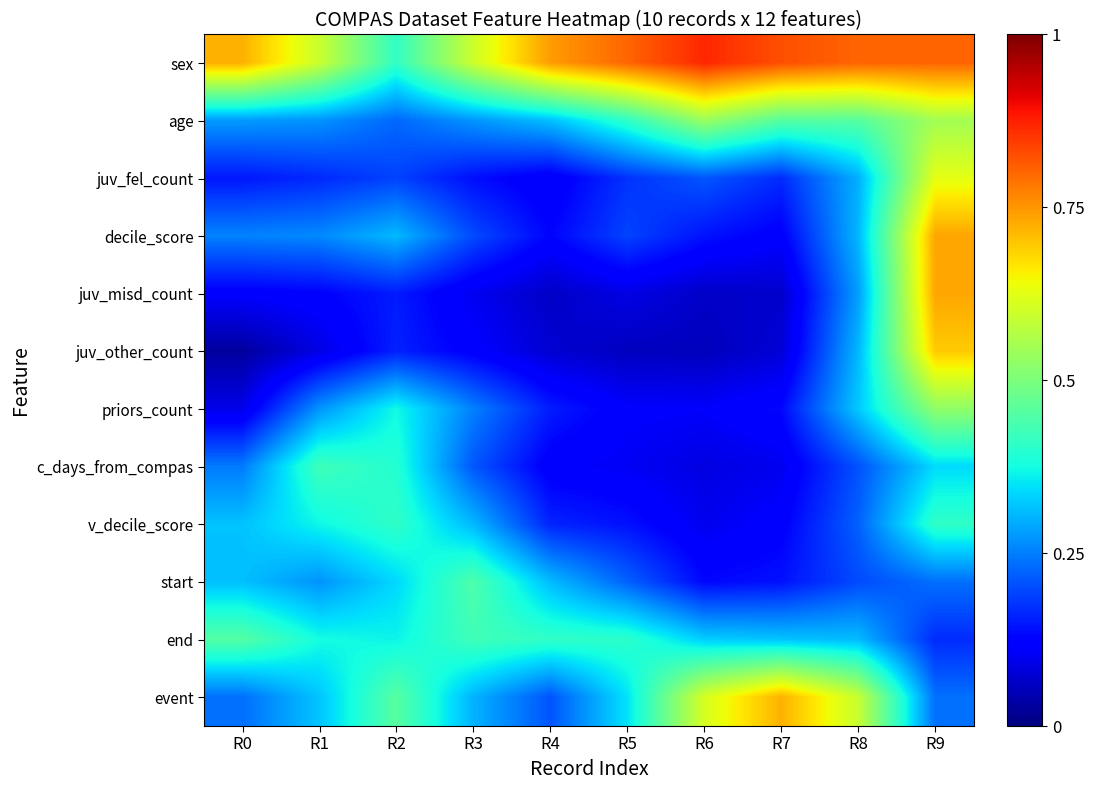

Reading left to right, extract all data points from this chart.

sex: R0=0.7	R1=0.6	R2=0.4	R3=0.6	R4=0.7	R5=0.8	R6=0.9	R7=0.8	R8=0.8	R9=0.8
age: R0=0.3	R1=0.3	R2=0.2	R3=0.3	R4=0.3	R5=0.4	R6=0.5	R7=0.5	R8=0.5	R9=0.5
juv_fel_count: R0=0.1	R1=0.2	R2=0.2	R3=0.1	R4=0.1	R5=0.2	R6=0.2	R7=0.2	R8=0.3	R9=0.6
decile_score: R0=0.3	R1=0.3	R2=0.3	R3=0.2	R4=0.1	R5=0.2	R6=0.1	R7=0.1	R8=0.3	R9=0.7
juv_misd_count: R0=0.1	R1=0.1	R2=0.2	R3=0.1	R4=0.1	R5=0.1	R6=0.1	R7=0.1	R8=0.3	R9=0.7
juv_other_count: R0=0.0	R1=0.1	R2=0.2	R3=0.1	R4=0.1	R5=0.1	R6=0.1	R7=0.1	R8=0.3	R9=0.7
priors_count: R0=0.1	R1=0.3	R2=0.4	R3=0.3	R4=0.2	R5=0.1	R6=0.1	R7=0.1	R8=0.3	R9=0.5
c_days_from_compas: R0=0.2	R1=0.4	R2=0.4	R3=0.2	R4=0.1	R5=0.1	R6=0.1	R7=0.1	R8=0.2	R9=0.3
v_decile_score: R0=0.3	R1=0.4	R2=0.4	R3=0.3	R4=0.2	R5=0.1	R6=0.1	R7=0.1	R8=0.2	R9=0.4
start: R0=0.3	R1=0.3	R2=0.3	R3=0.4	R4=0.3	R5=0.2	R6=0.1	R7=0.1	R8=0.2	R9=0.2
end: R0=0.5	R1=0.4	R2=0.4	R3=0.4	R4=0.4	R5=0.4	R6=0.3	R7=0.3	R8=0.3	R9=0.2
event: R0=0.2	R1=0.3	R2=0.5	R3=0.3	R4=0.2	R5=0.3	R6=0.6	R7=0.7	R8=0.6	R9=0.2